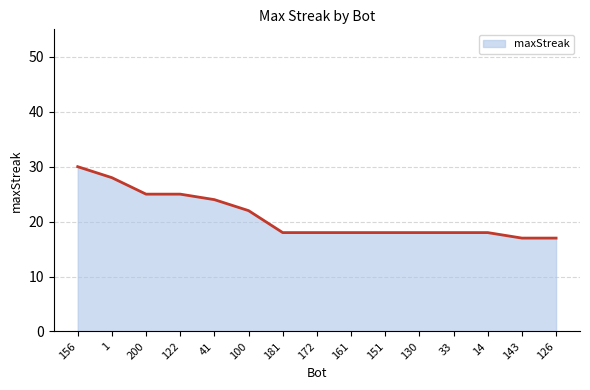

What is the difference between the maximum and minimum values?

13